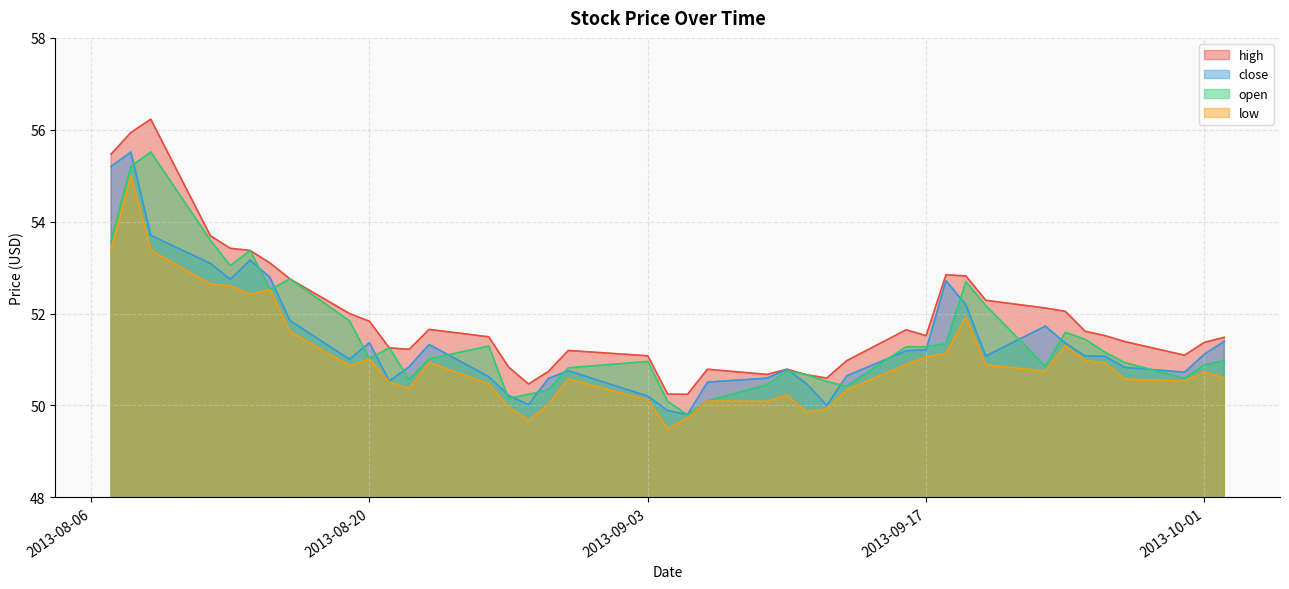

How many values in the high series are below 51?

11